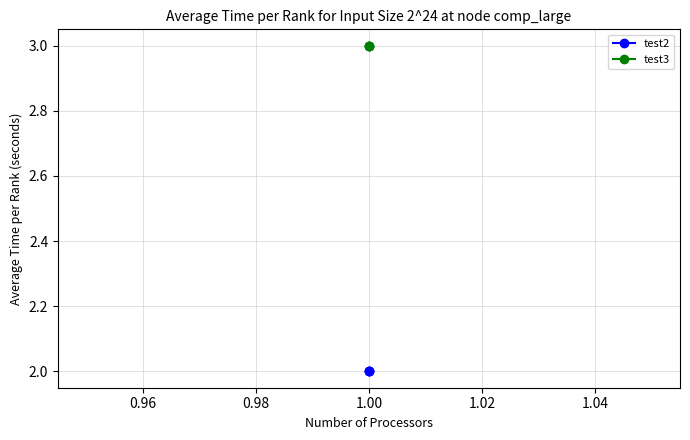

Which series has the largest range (max minus min)?

test2